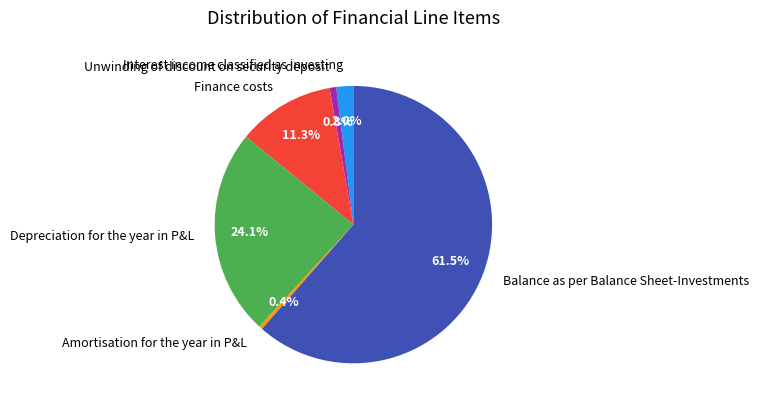

To the nearest percent, what is the difference between the Interest income classified as investing and Unwinding of discount on security deposit slice percentages?

1%